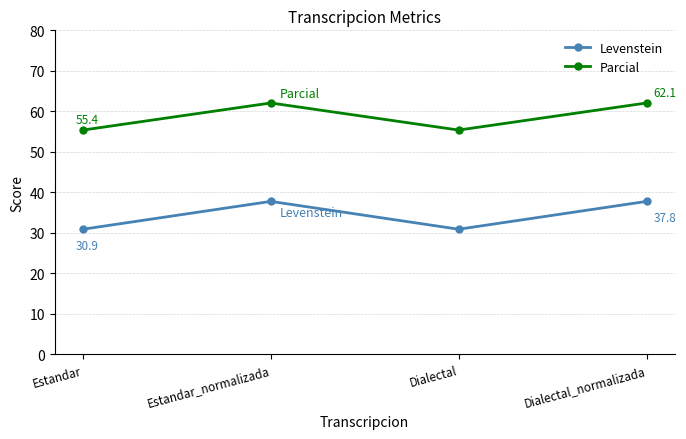

How many lines are shown in the chart?

2